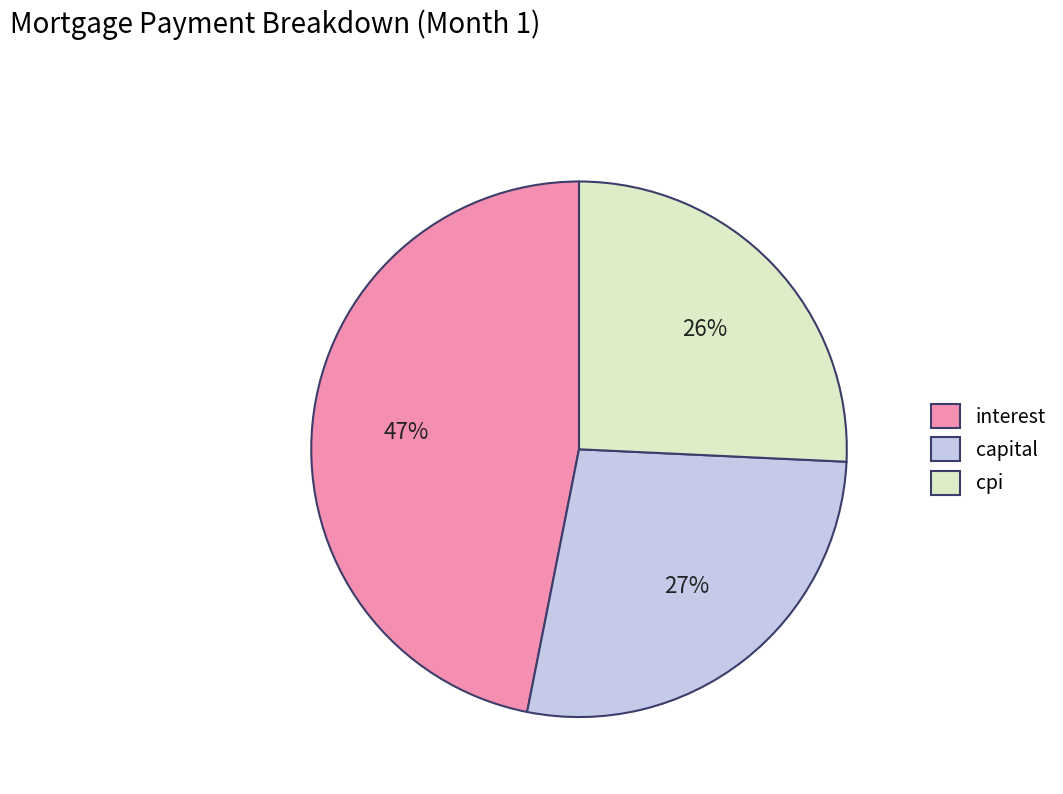

Which has a higher value, cpi or interest?

interest